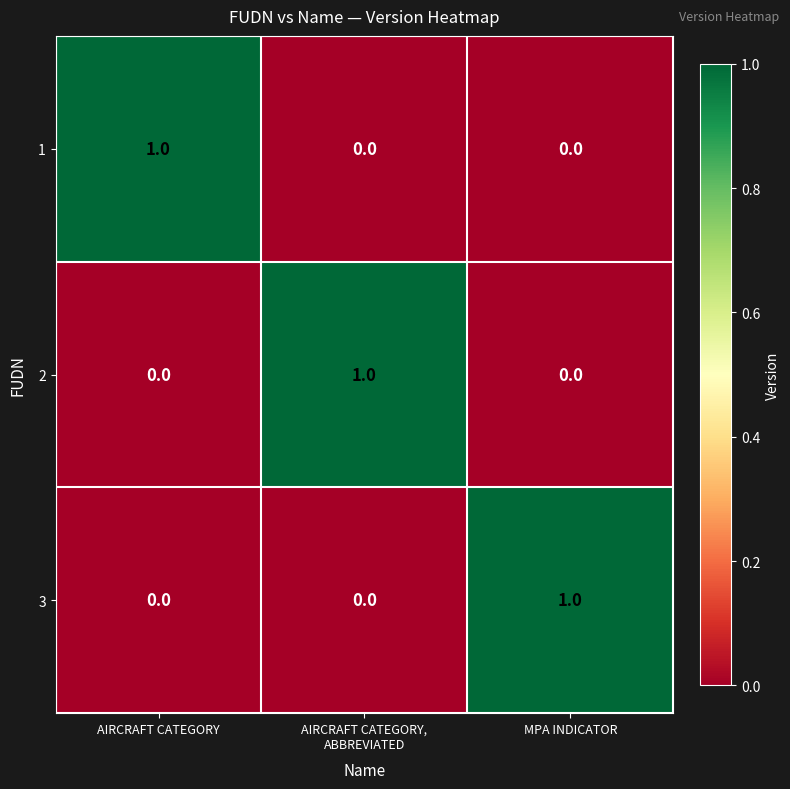

At how many categories does at least one series exceed 0?

3